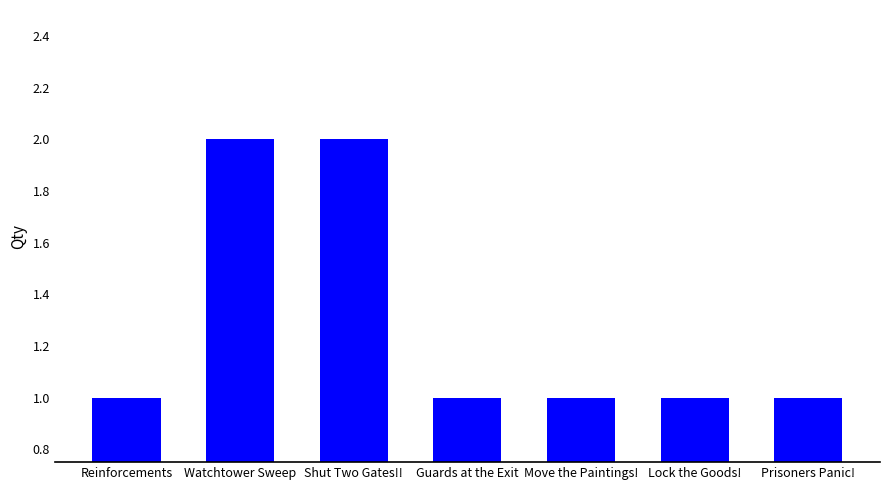

What is the difference between the second highest and minimum values?

1